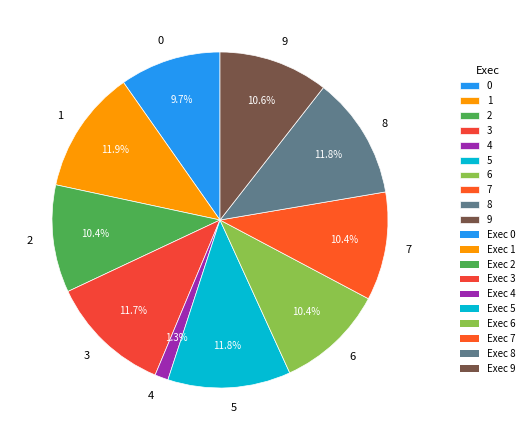

Is there any slice that represents more than half of the pie?

No